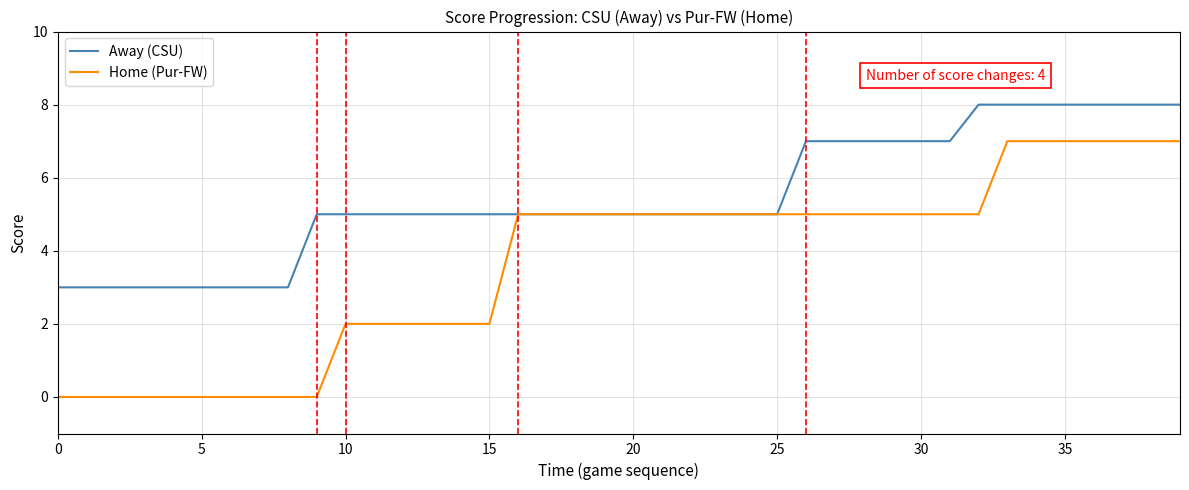

Which series has the widest spread of values?

Home (Pur-FW)